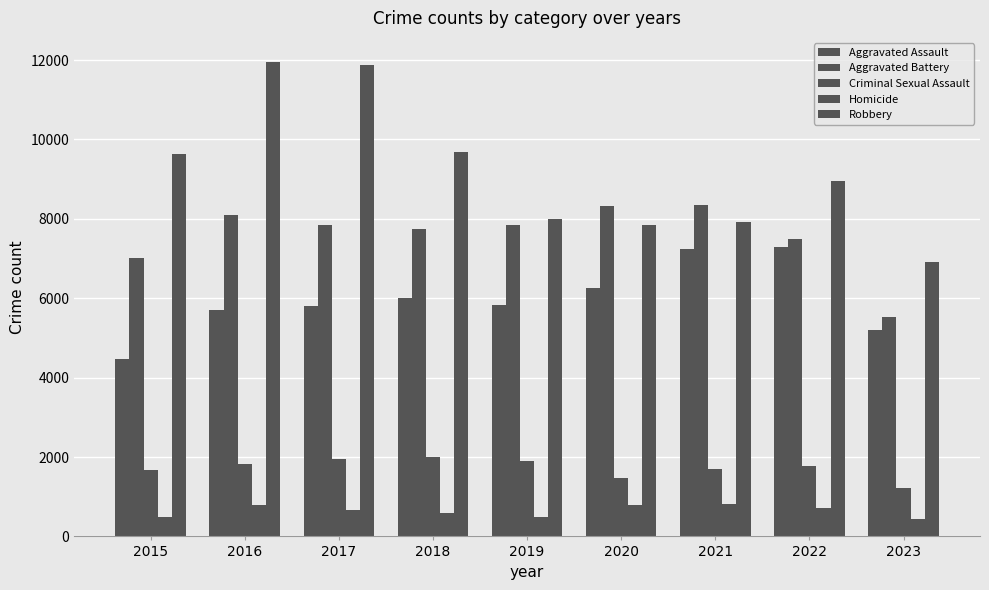

Reading left to right, transcribe all the data shown in this chart.

Aggravated Assault: 2015=4480	2016=5712	2017=5793	2018=6001	2019=5841	2020=6262	2021=7242	2022=7280	2023=5210
Aggravated Battery: 2015=7018	2016=8086	2017=7845	2018=7734	2019=7857	2020=8320	2021=8347	2022=7489	2023=5531
Criminal Sexual Assault: 2015=1683	2016=1834	2017=1959	2018=2004	2019=1897	2020=1471	2021=1699	2022=1771	2023=1230
Homicide: 2015=496	2016=786	2017=672	2018=589	2019=498	2020=787	2021=804	2022=719	2023=432
Robbery: 2015=9638	2016=11960	2017=11880	2018=9681	2019=7995	2020=7855	2021=7918	2022=8964	2023=6908